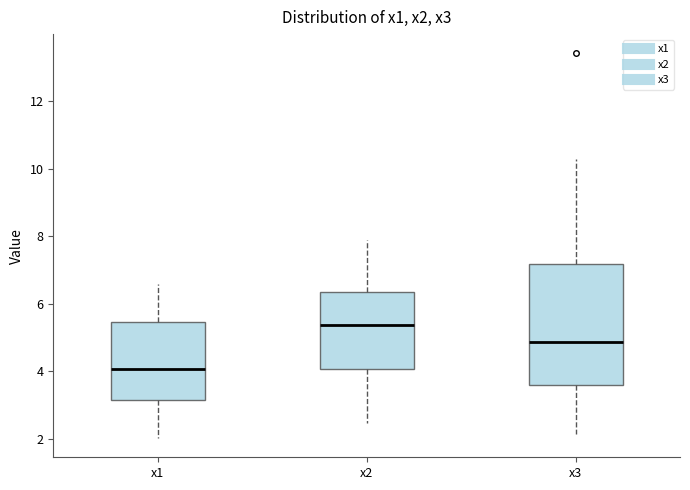

Where is the upper edge of the box for x2 on the y-axis? The values are not printed on the chart, so give them approximately, as read against the axis.

6.4